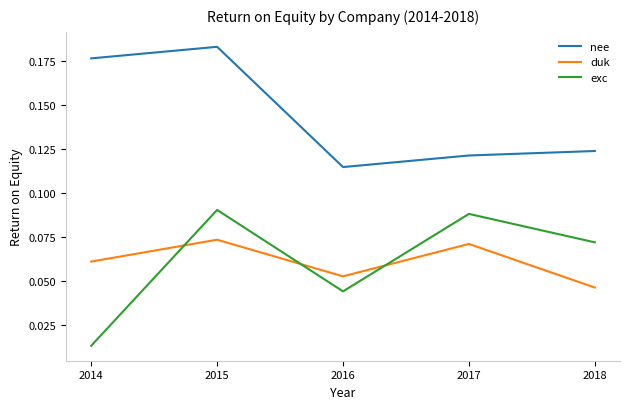

Rank the categories by duk value from lowest to highest.

2018, 2016, 2014, 2017, 2015